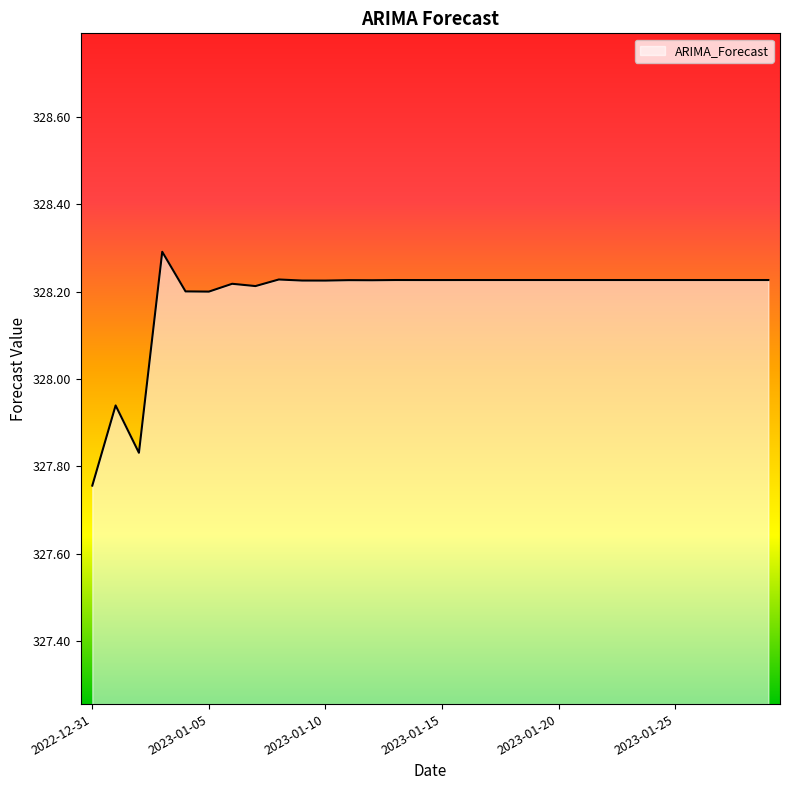

What is the difference between the maximum and minimum values?

0.5